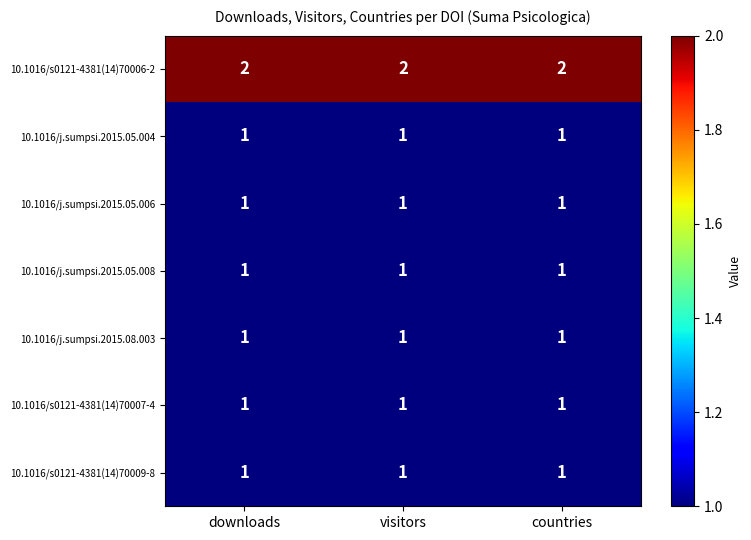

At how many categories does at least one series exceed 1?

3